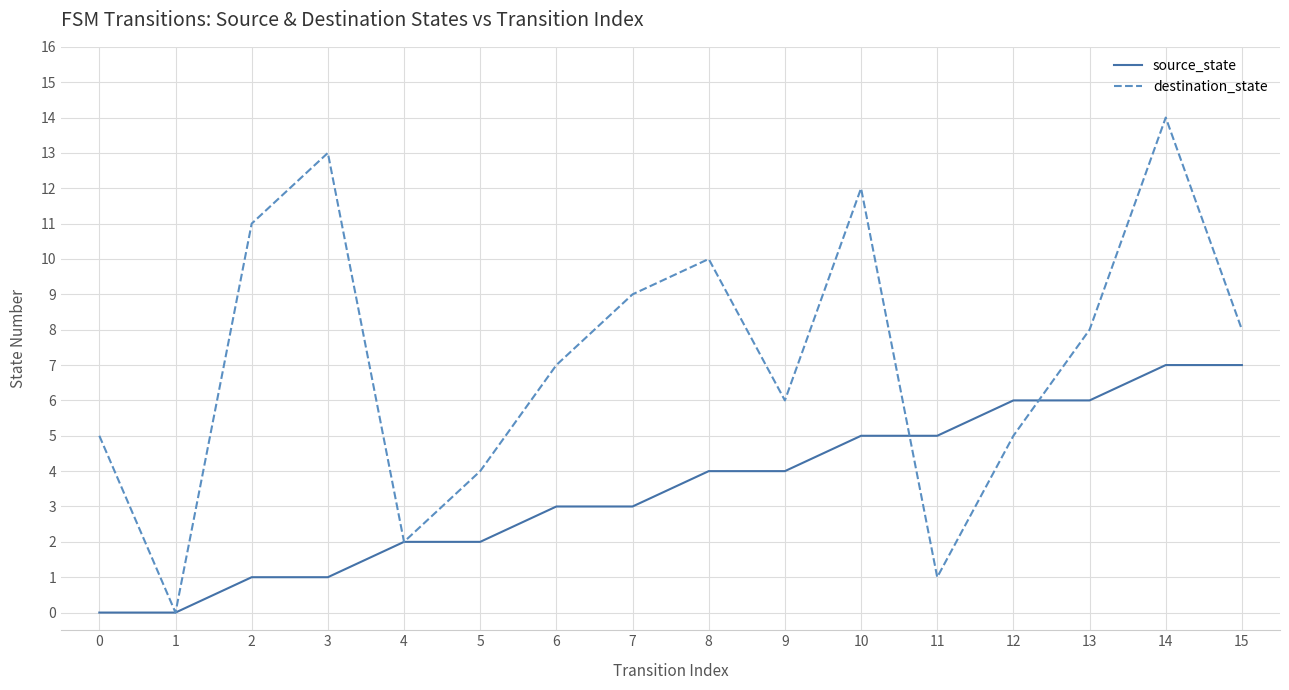

Which series ends up on top after the final intersection of source_state and destination_state?

destination_state